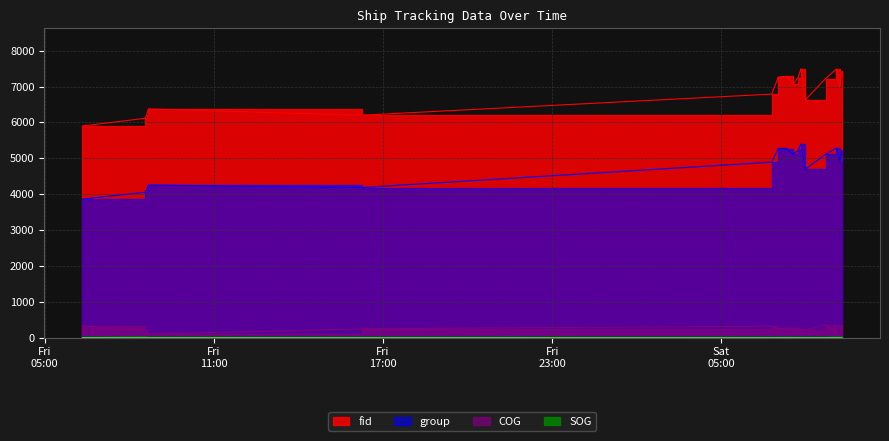

What is the average value of the SOG series?

1.5